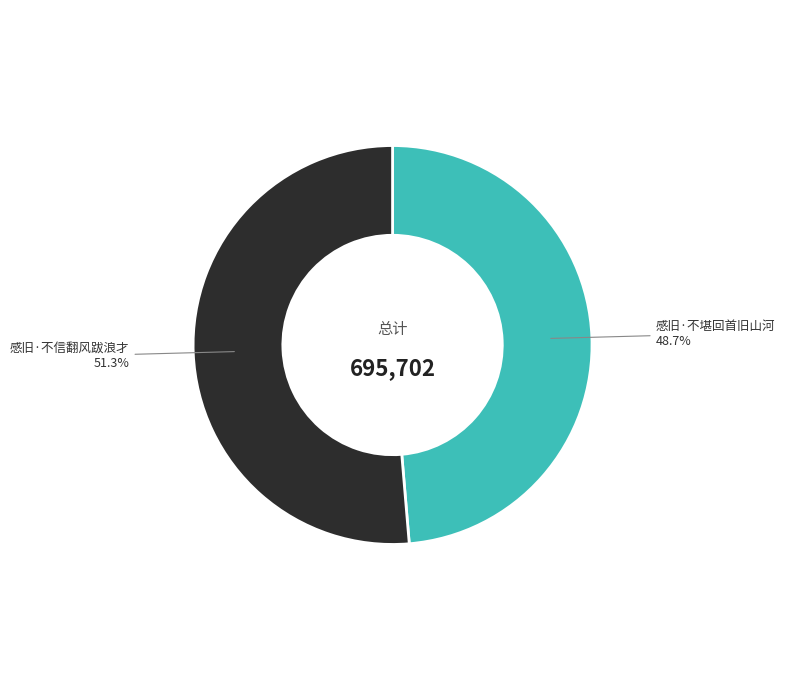

True or false: 感旧·不信翻风跋浪才 accounts for 62% of the total.

False